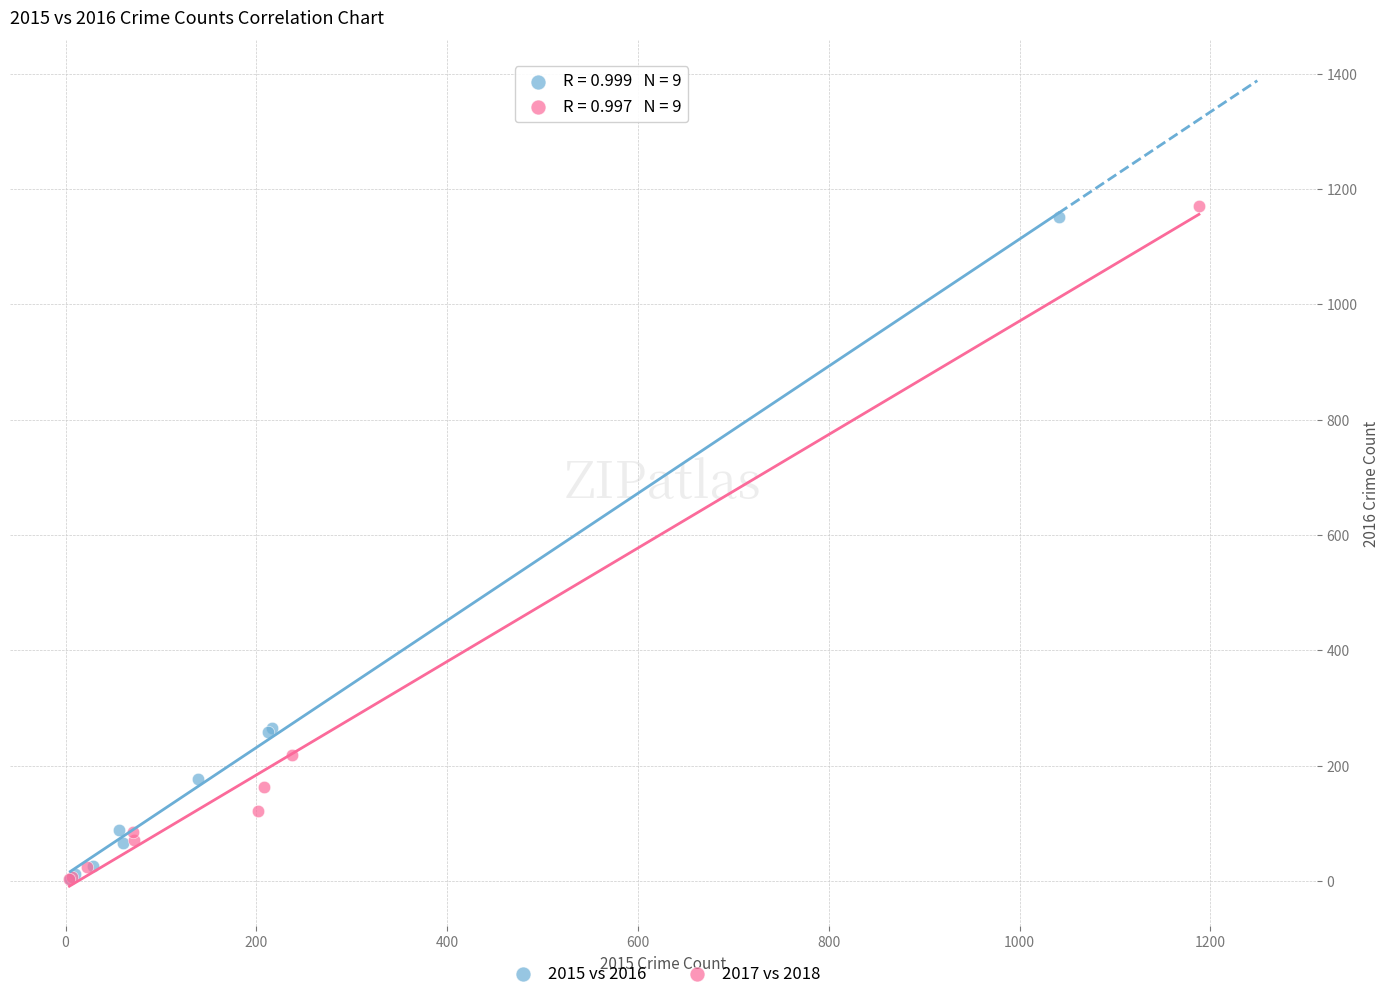

Which series has the largest Y range (max minus min)?

2017 vs 2018